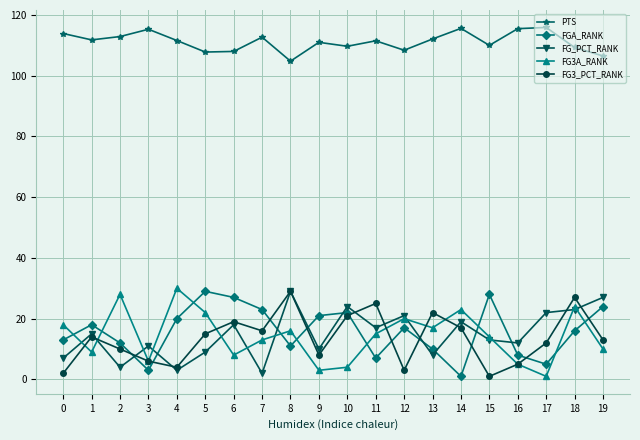

What is the maximum value shown in the chart?

115.9